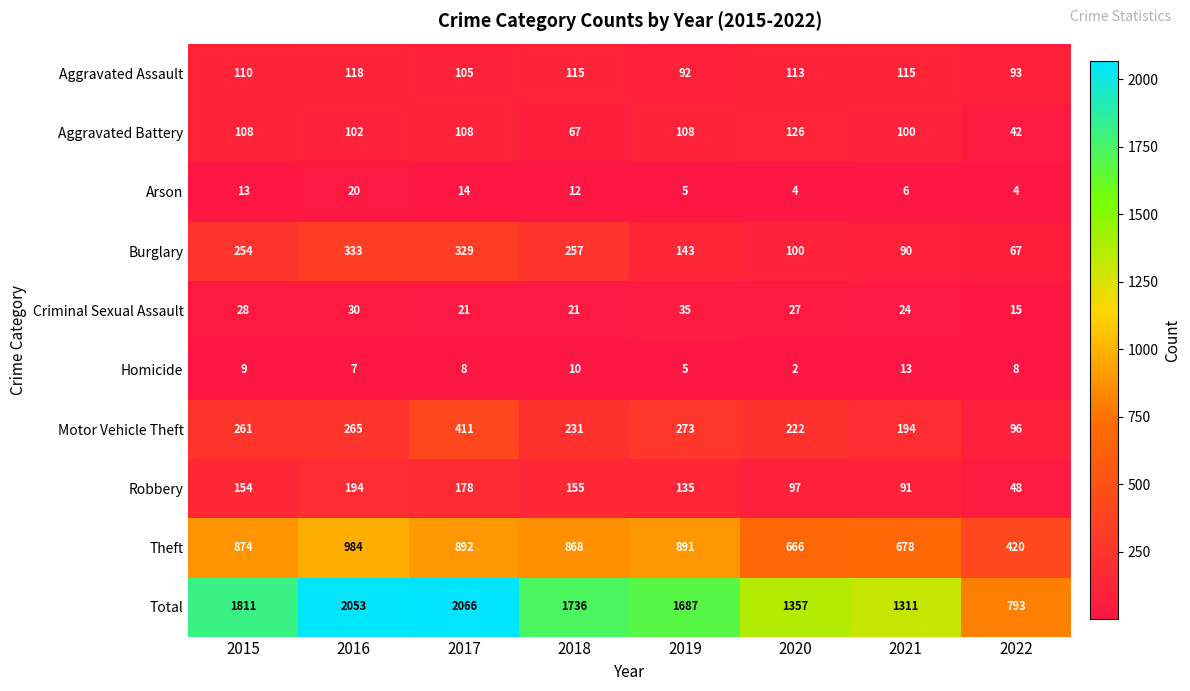

Which series has the widest spread of values?

Total